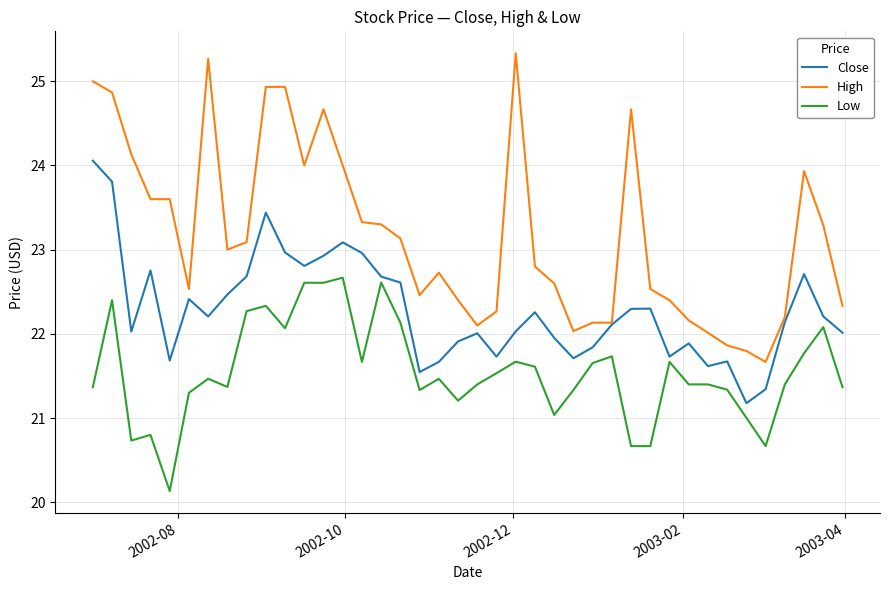

True or false: Low and High cross at least once.

False